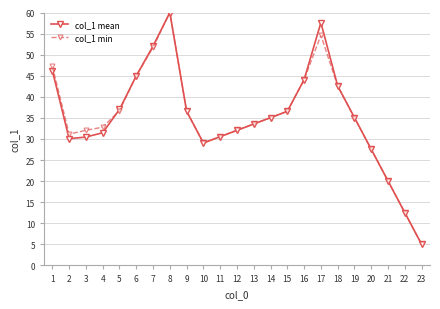

The col_1 min series shows 9.9 at 21. True or false?

False